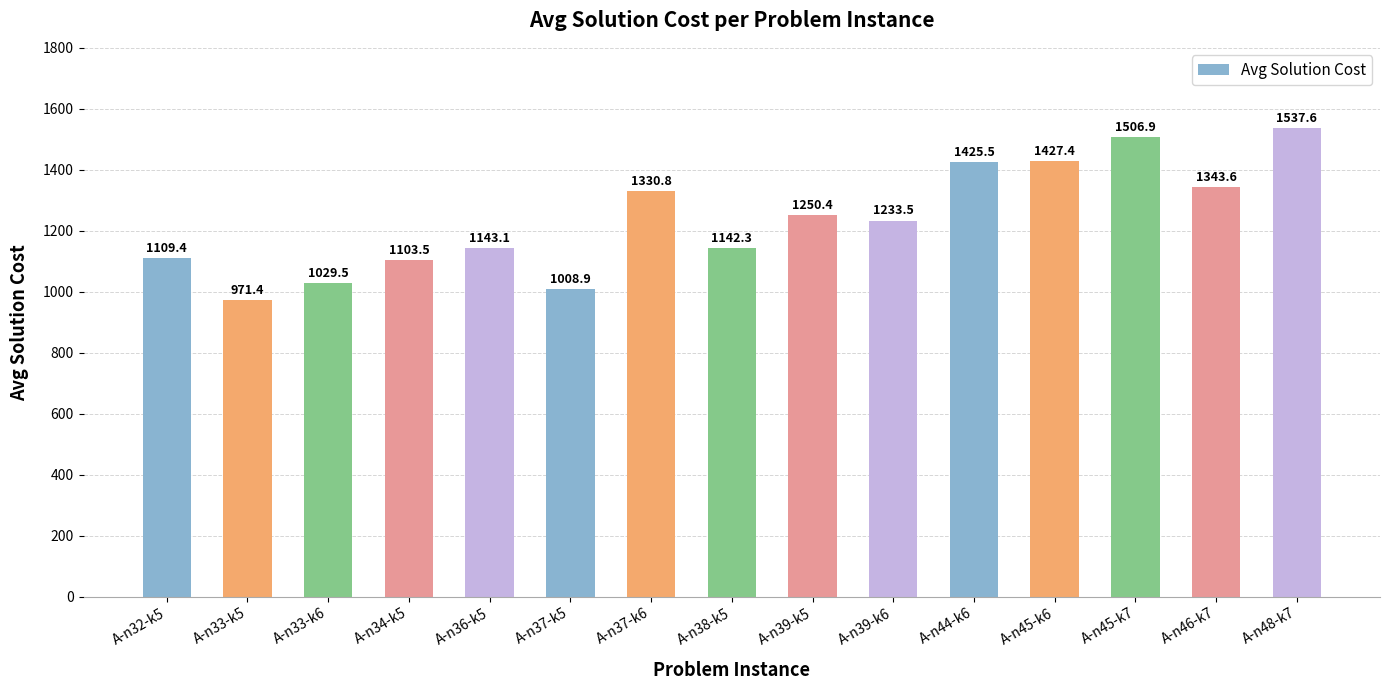

The chart shows a value of 339.6 at A-n45-k7. True or false?

False